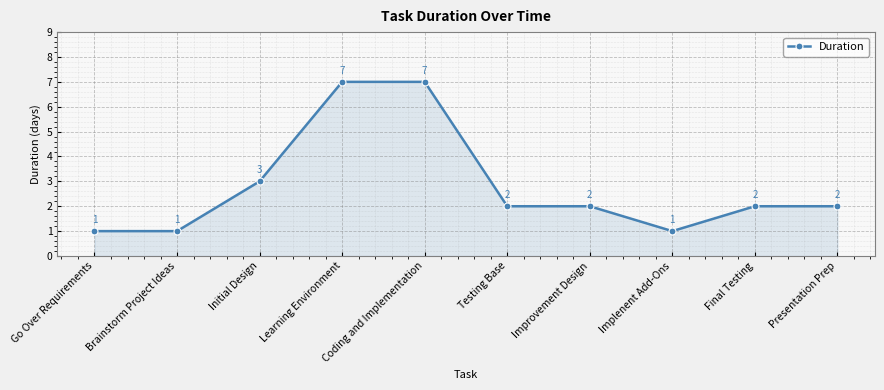

What is the greatest value displayed?

7